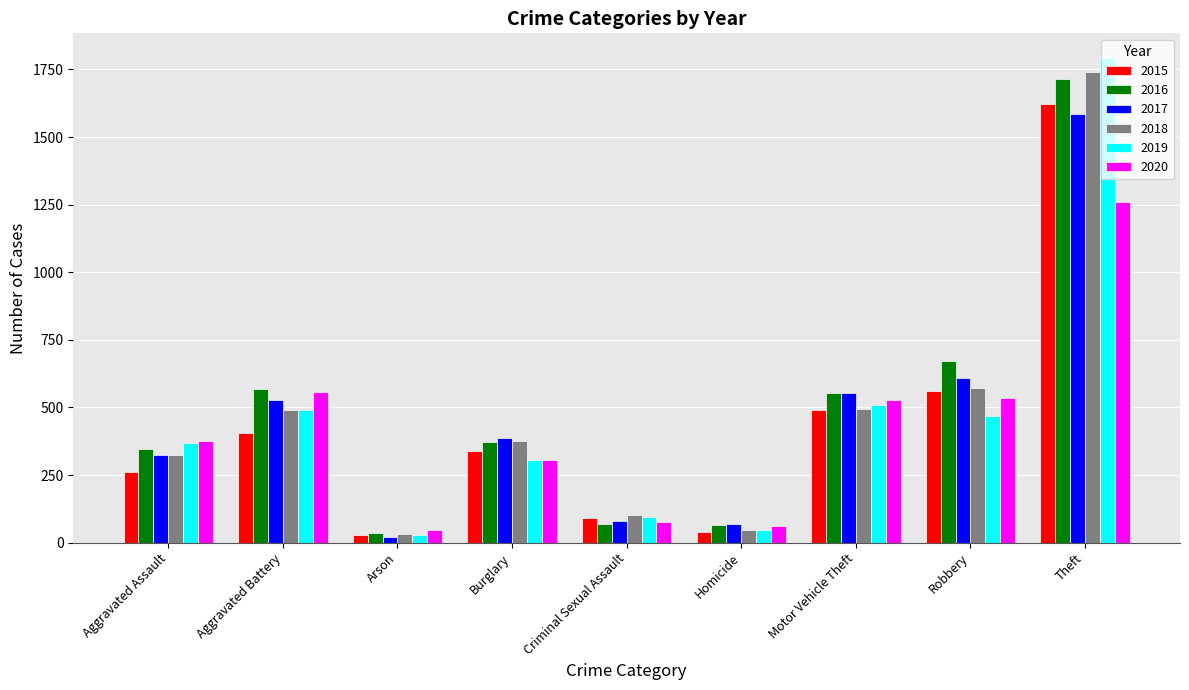

At which label is 2016 closest to 875?

Robbery